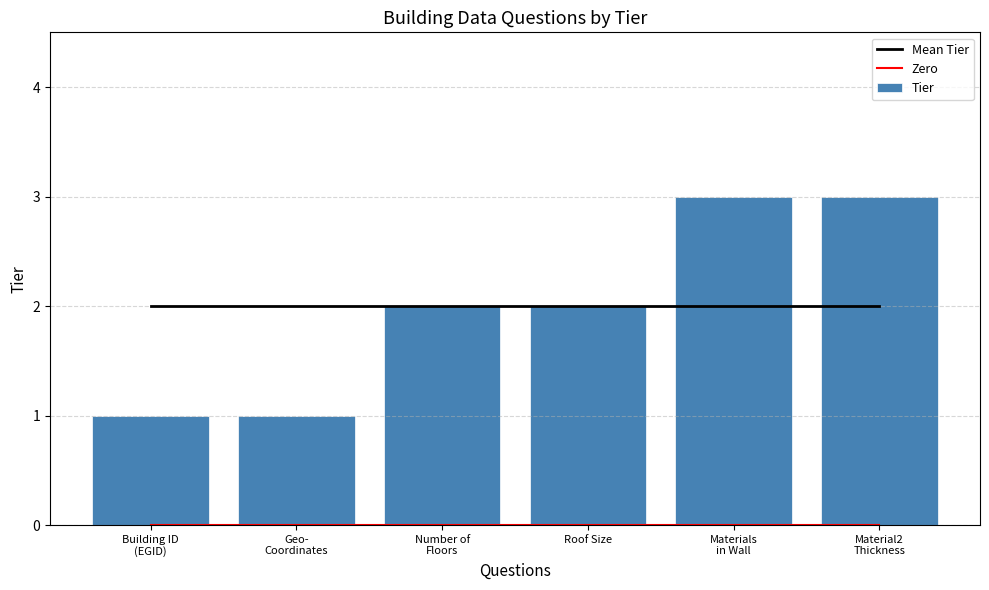

How many data points in Tier are above 2?

2